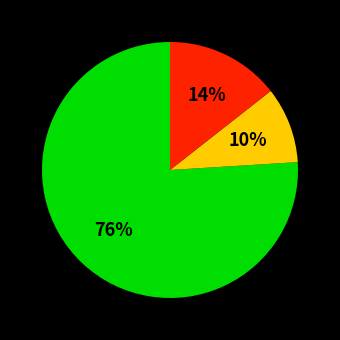

To the nearest percent, what is the difference between the largest and smallest slice percentages?

66%